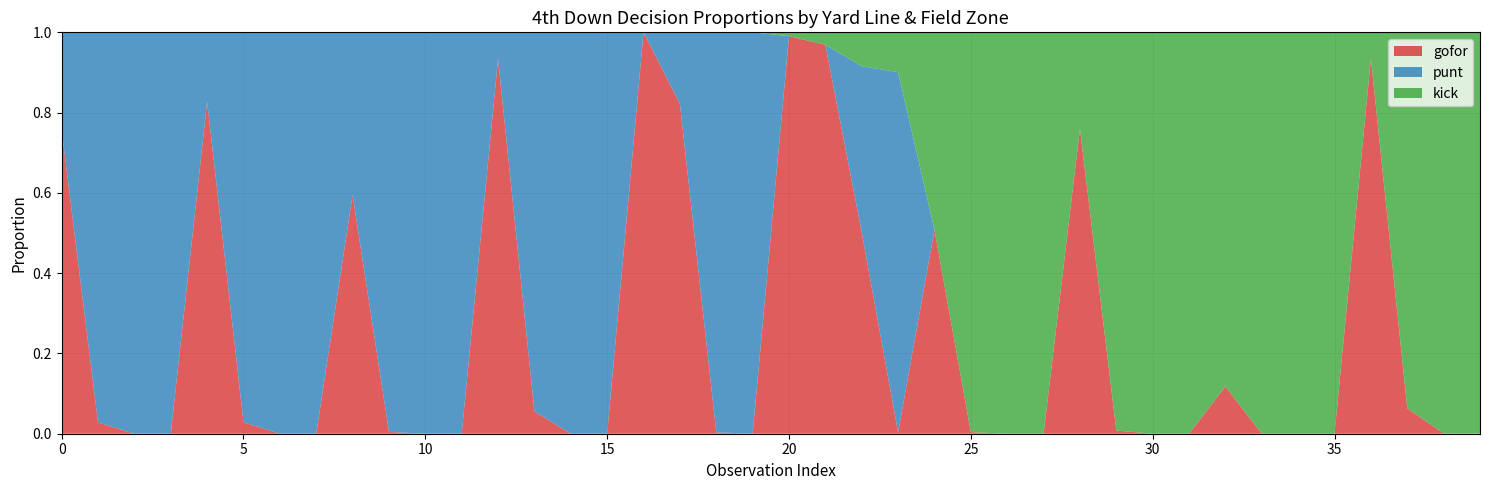

Reading left to right, list all the values displayed in this chart.

gofor: 0.8	0.0	0.0	0.0	0.8	0.0	0.0	0.0	0.6	0.0	0.0	0.0	0.9	0.1	0.0	0.0	1.0	0.8	0.0	0.0	1.0	1.0	0.5	0.0	0.5	0.0	0.0	0.0	0.8	0.0	0.0	0.0	0.1	0.0	0.0	0.0	0.9	0.1	0.0	0.0
punt: 0.2	1.0	1.0	1.0	0.2	1.0	1.0	1.0	0.4	1.0	1.0	1.0	0.1	0.9	1.0	1.0	0.0	0.2	1.0	1.0	0.0	0.0	0.4	0.9	0.0	0.0	0.0	0.0	0.0	0.0	0.0	0.0	0.0	0.0	0.0	0.0	0.0	0.0	0.0	0.0
kick: 0.0	0.0	0.0	0.0	0.0	0.0	0.0	0.0	0.0	0.0	0.0	0.0	0.0	0.0	0.0	0.0	0.0	0.0	0.0	0.0	0.0	0.0	0.1	0.1	0.5	1.0	1.0	1.0	0.2	1.0	1.0	1.0	0.9	1.0	1.0	1.0	0.1	0.9	1.0	1.0